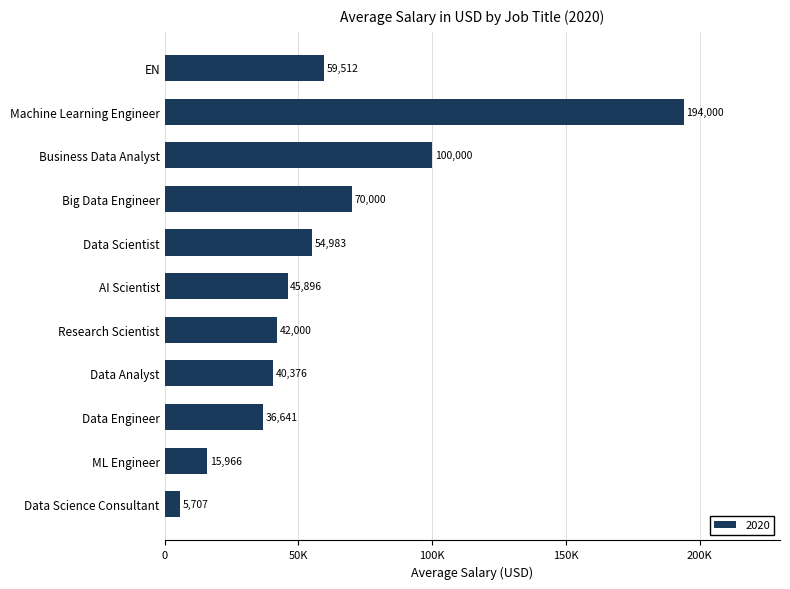

Does the chart contain any negative values?

No